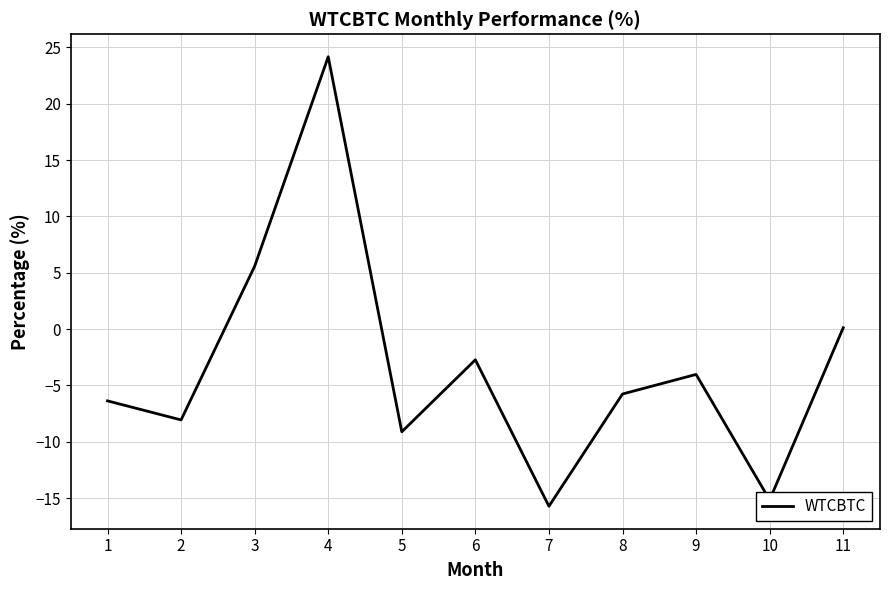

Rank the categories by value from highest to lowest.

4, 3, 11, 6, 9, 8, 1, 2, 5, 10, 7